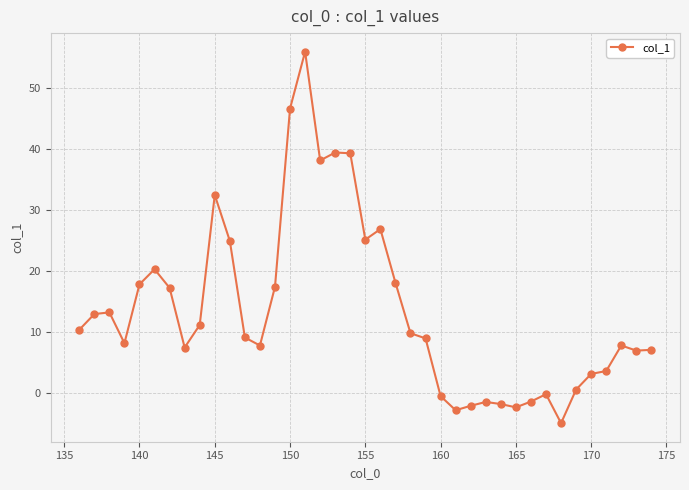

What is the maximum value shown in the chart?

56.0